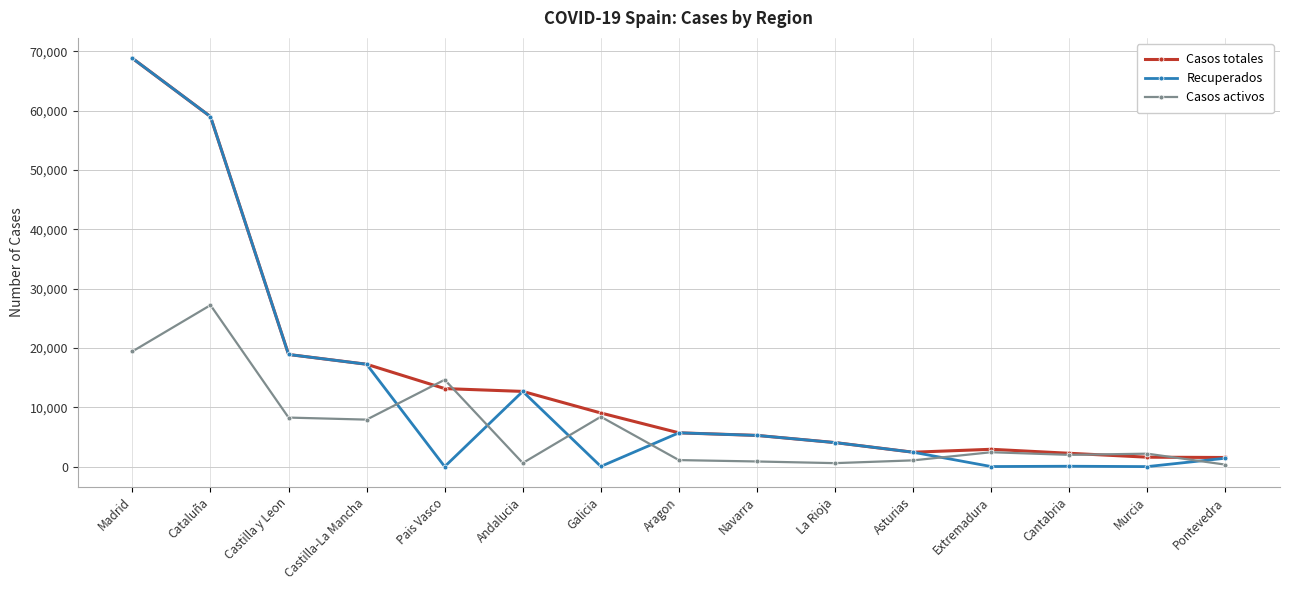

What is the label of the 11th point from the right?

Pais Vasco